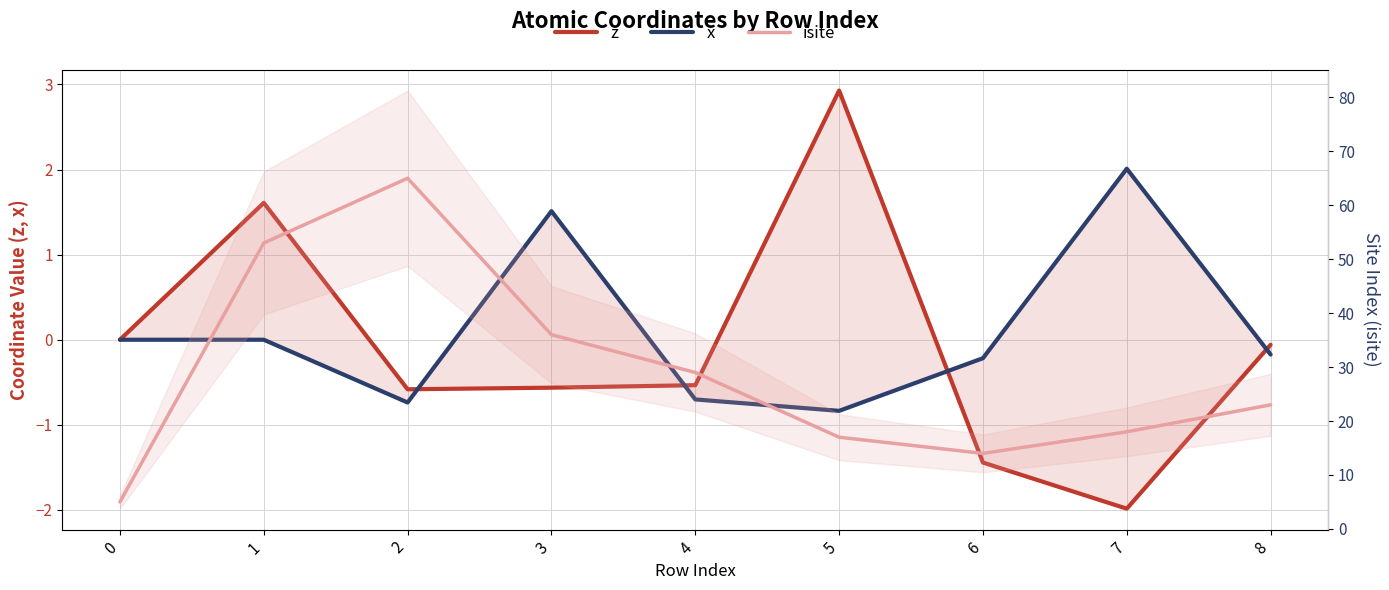

At which category does the chart reach its peak across all series?

2